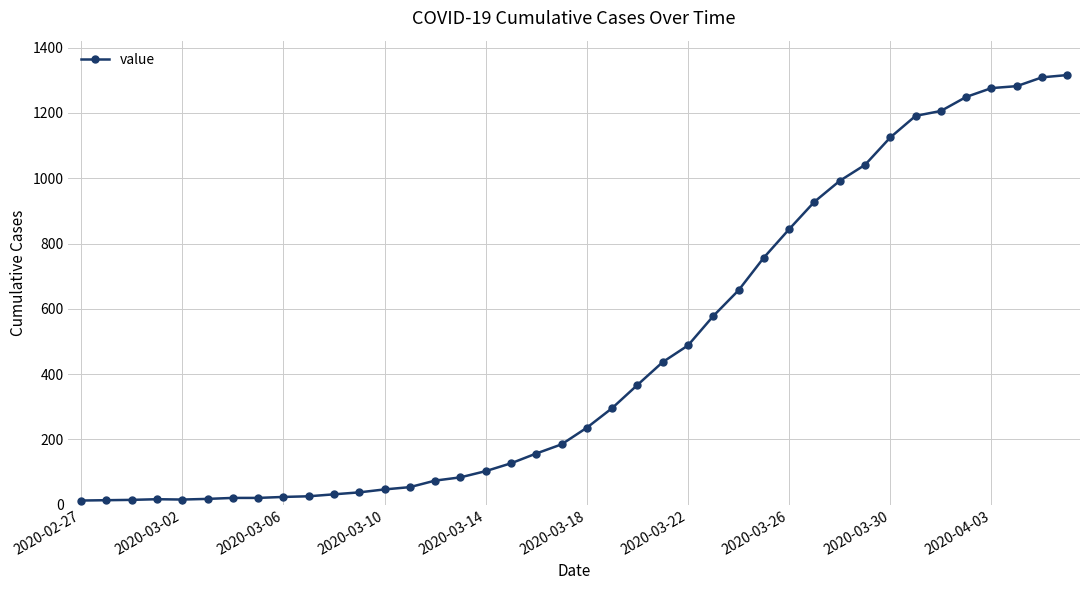

What is the greatest value displayed?

1316